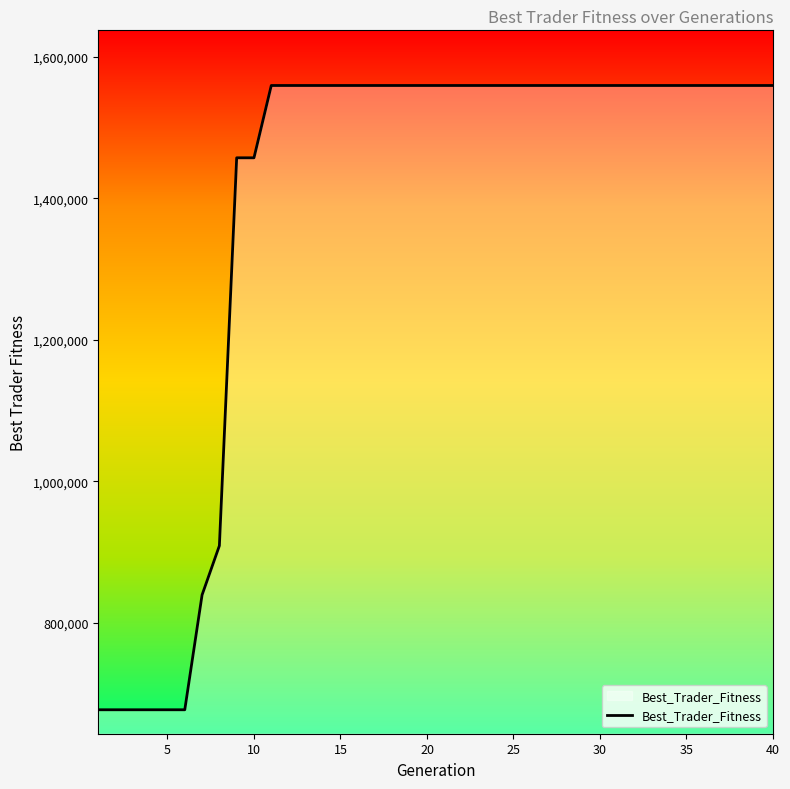

What is the maximum value shown in the chart?

1559721.5